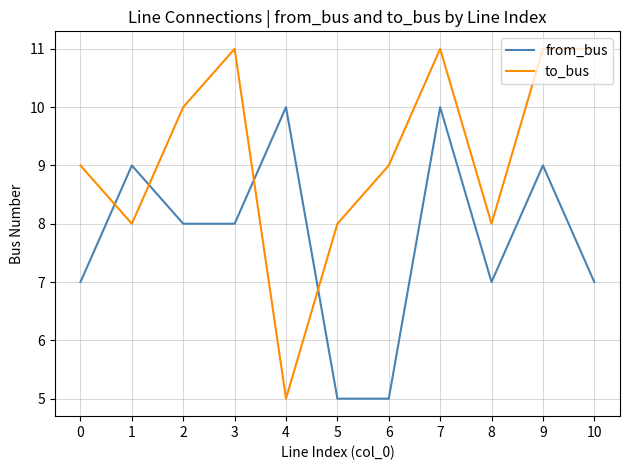

Which series has the largest total across all categories?

to_bus